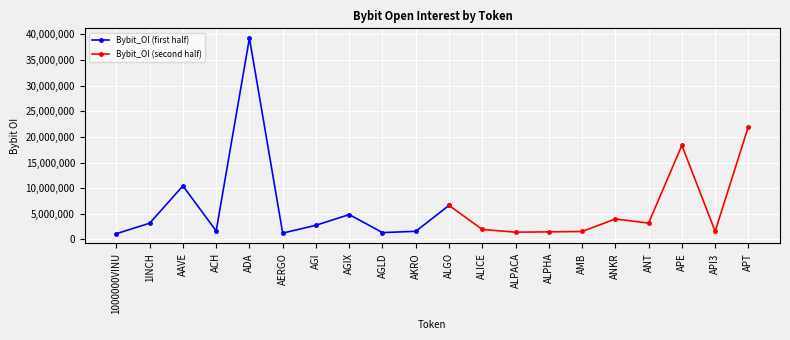

What is the label of the 11th point from the left?

ALGO